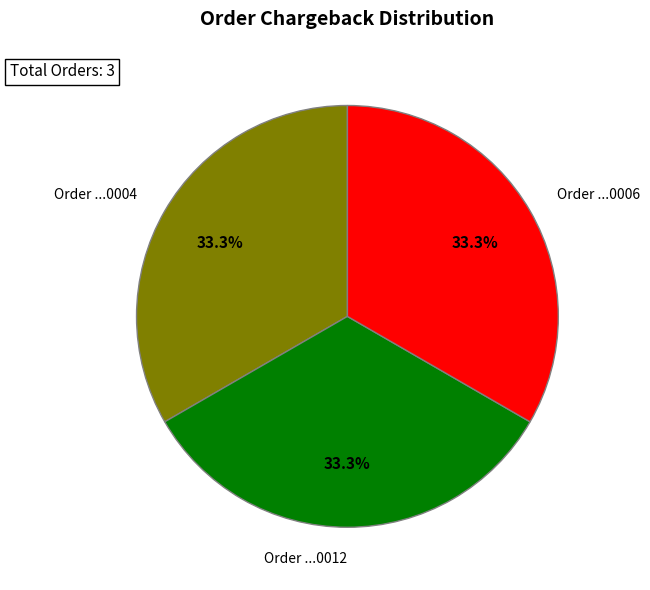

Does Order ...0012 represent more than half of the total?

No